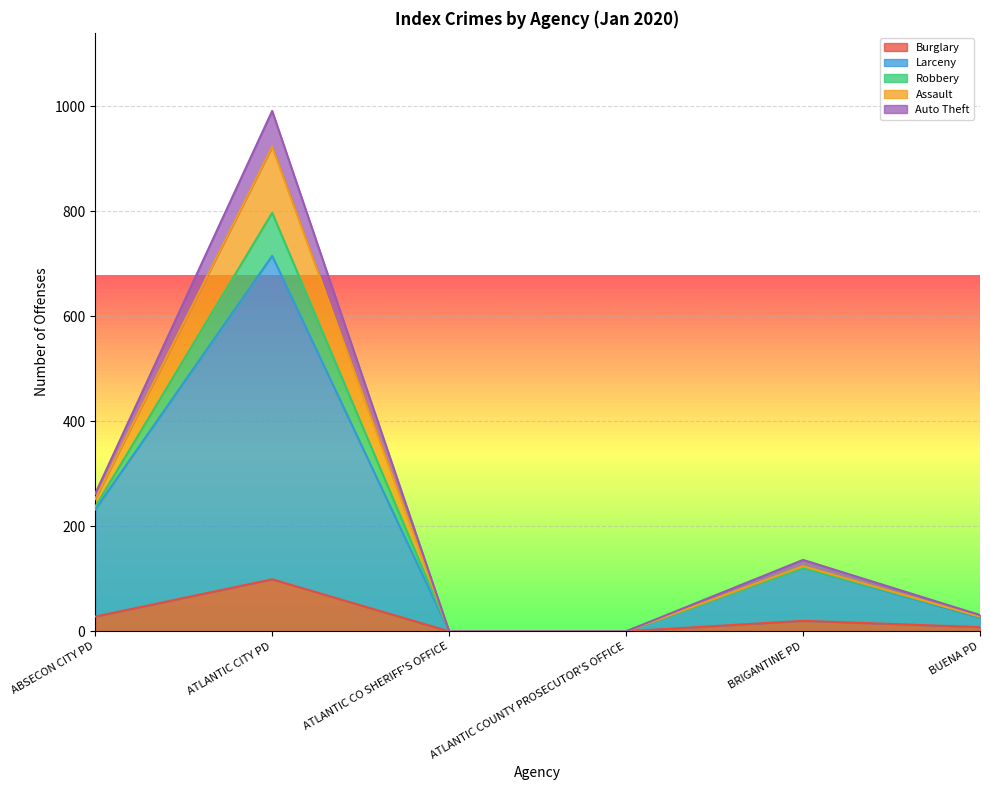

At which category is the sum across all series the highest?

ATLANTIC CITY PD